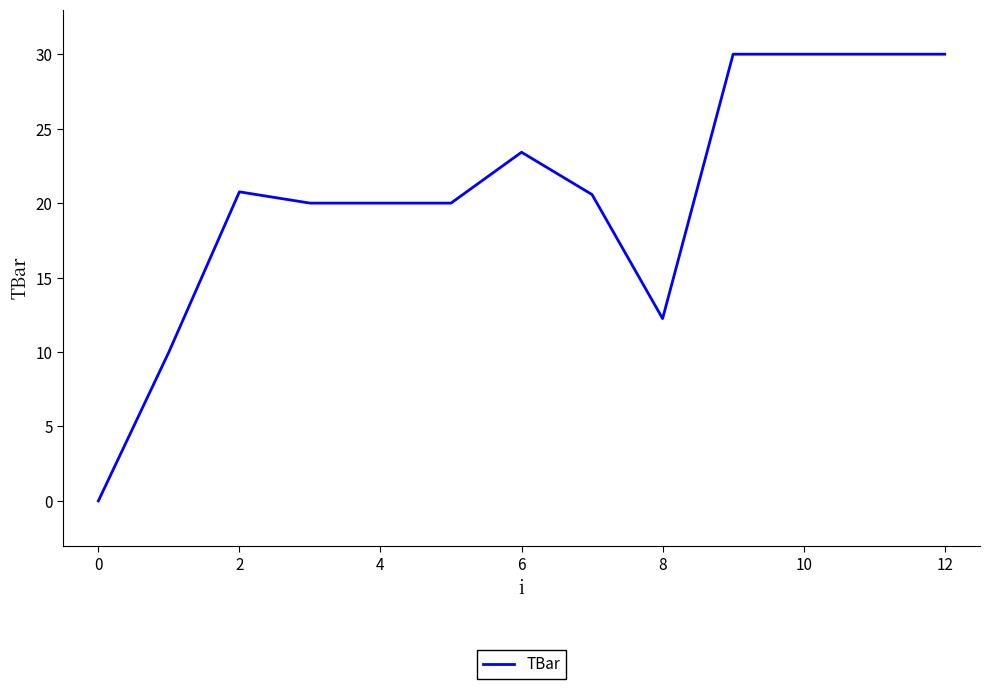

What is the greatest value displayed?

30.0